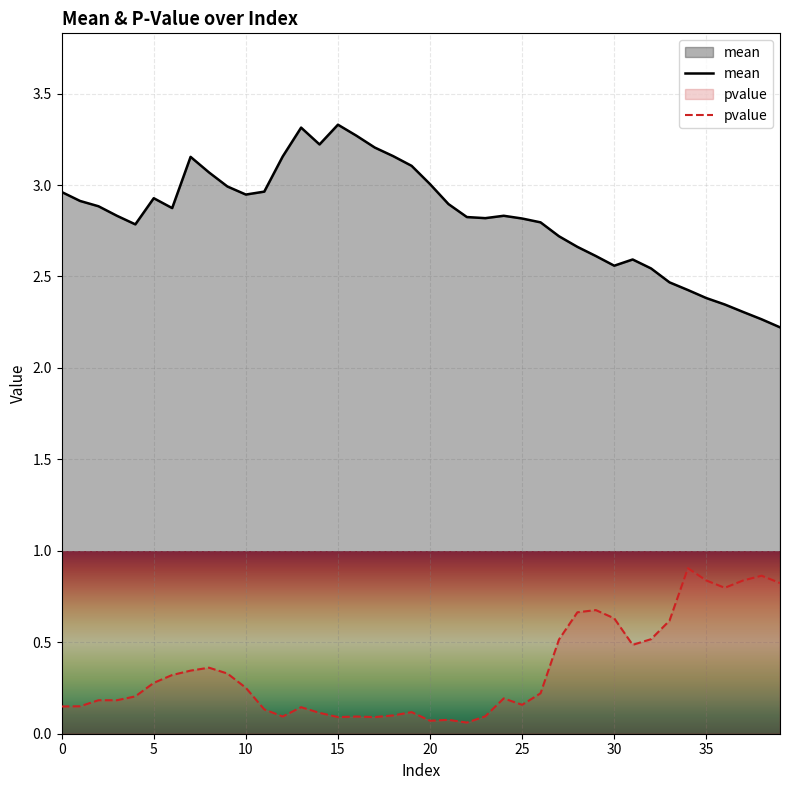

How many categories are shown in the chart?

40